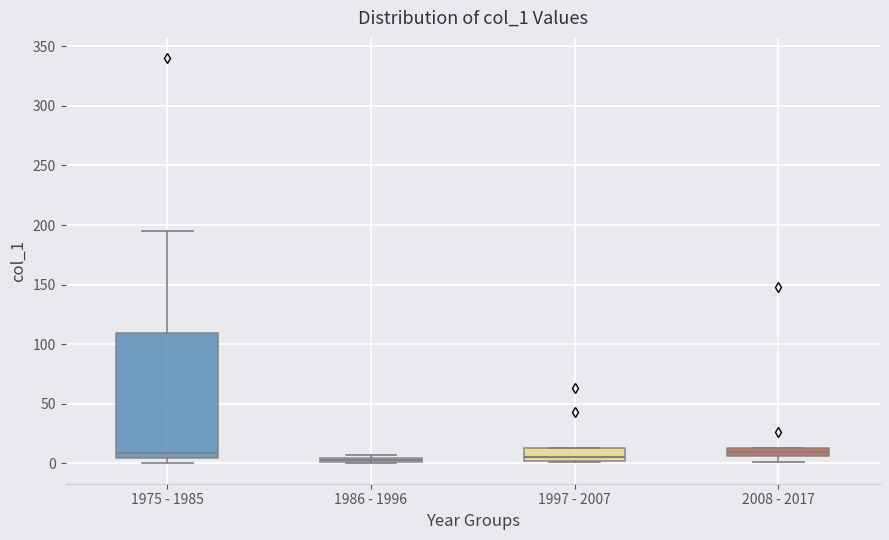

Which box is the tallest, from its lower edge to its upper edge?

1975 - 1985